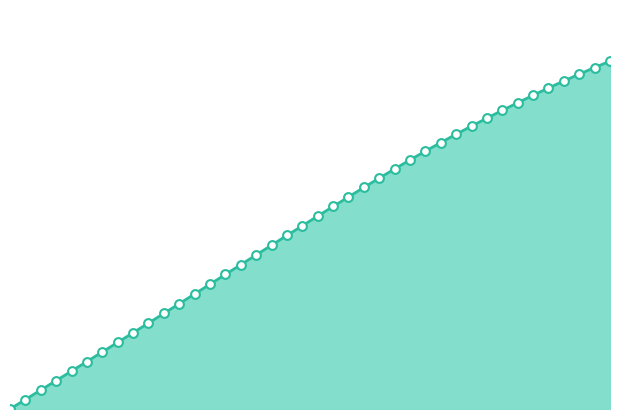

Between 6.0 and 8.9, which is larger?

8.9